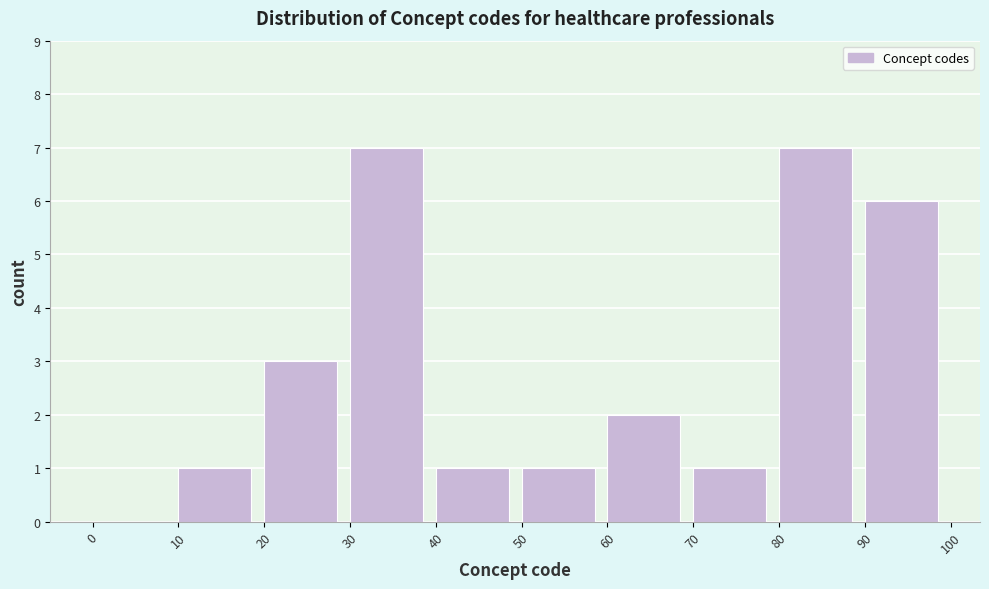

How tall is the bar that spans 30 to 40 on the x-axis? The values are not printed on the chart, so give them approximately, as read against the axis.

7